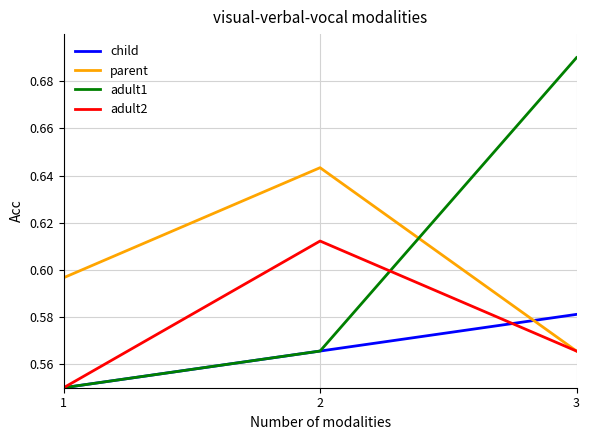

Does the chart have visible grid lines?

Yes